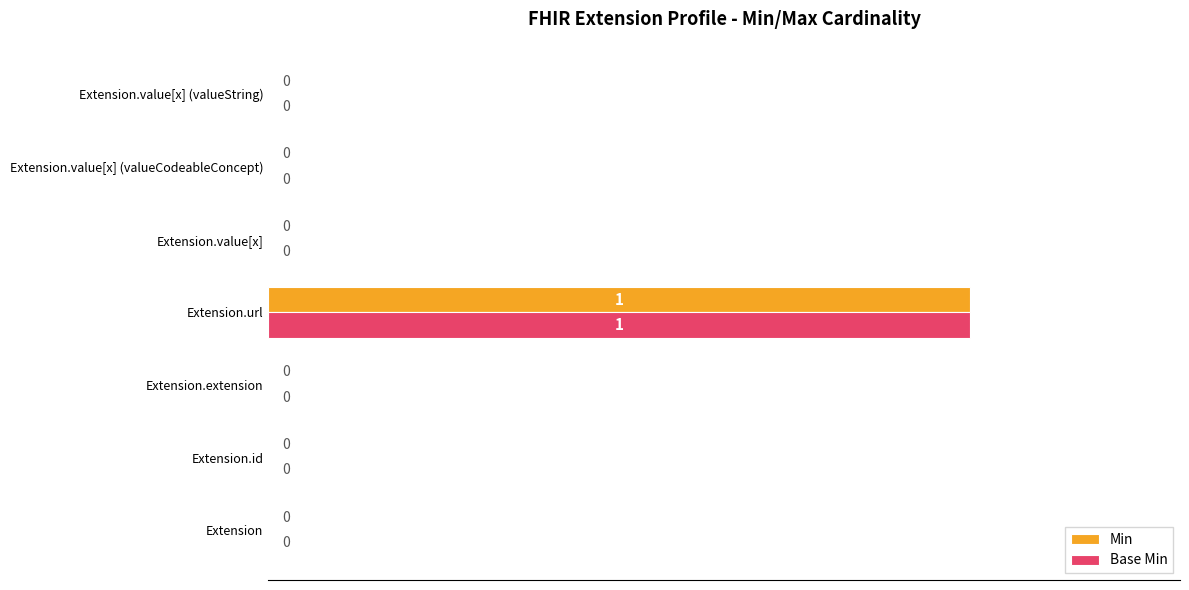

Is the value of Min at Extension.extension greater than the value of Base Min at Extension.url?

No